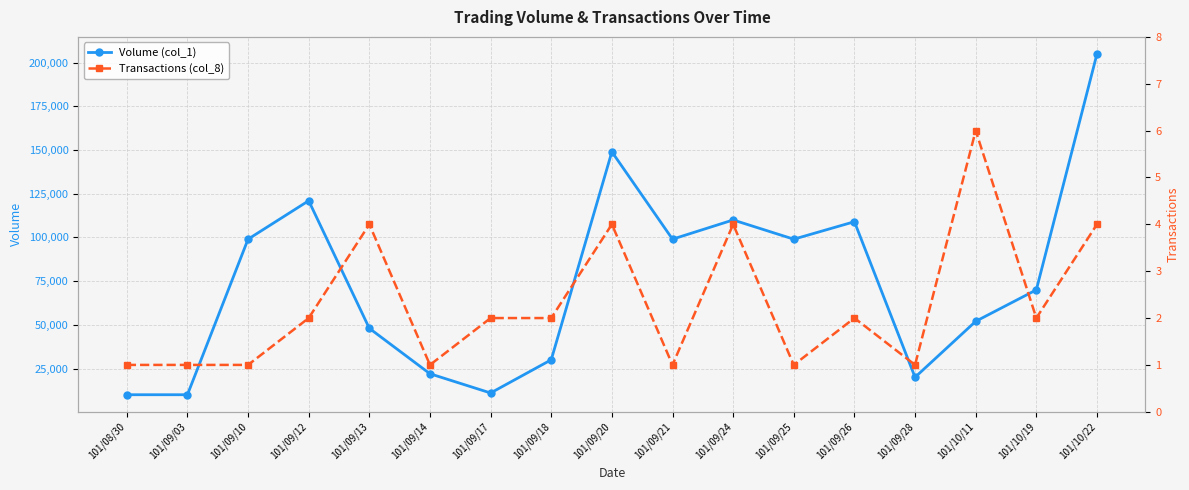

In Transactions (col_8), how many points are higher than both neighbors (excluding endpoints)?

5